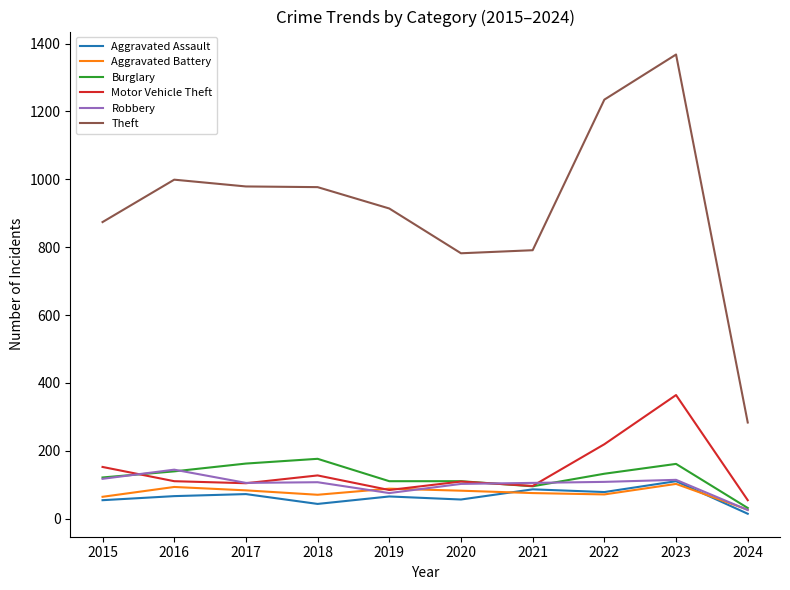

True or false: Aggravated Assault and Theft intersect in this chart.

False